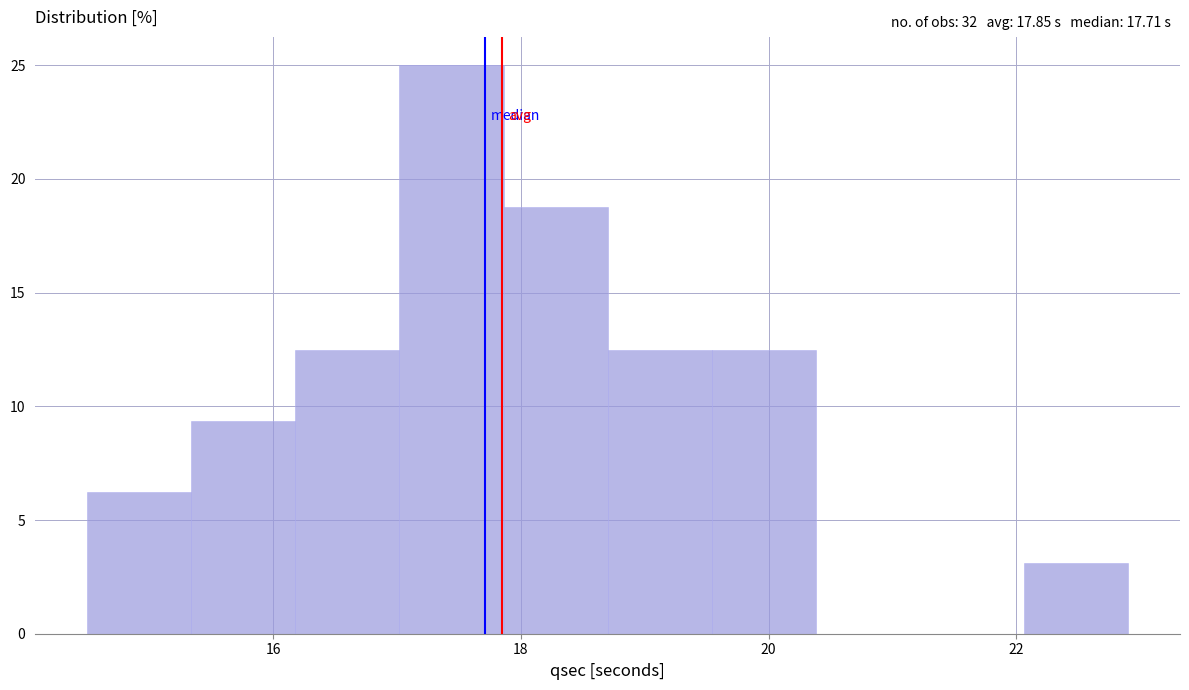

Reading left to right, transcribe this chart: for each bar, give the range it covers on the x-axis and its height. Neither the bar edges nor the heights are printed on the chart, so give them approximately, as read against the axes.

14.50 to 15.34: 6.5
15.34 to 16.18: 9.5
16.18 to 17.02: 12.5
17.02 to 17.86: 25.0
17.86 to 18.70: 19.0
18.70 to 19.54: 12.5
19.54 to 20.38: 12.5
20.38 to 21.22: 0
21.22 to 22.06: 0
22.06 to 22.90: 3.0